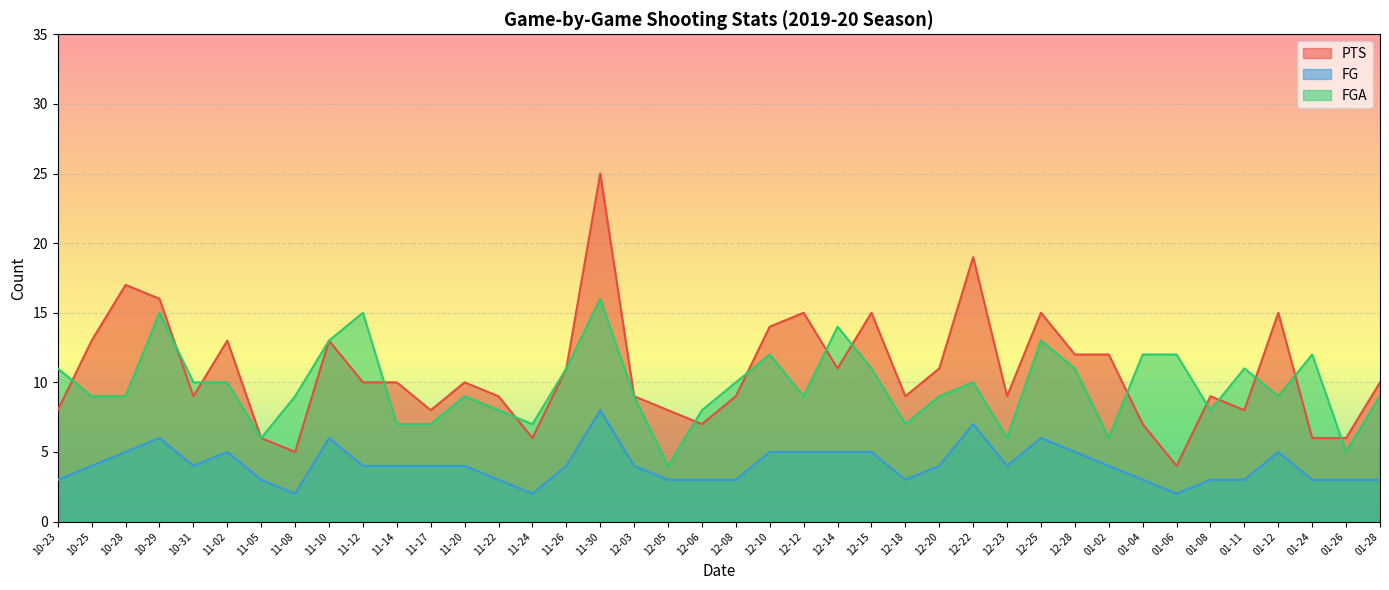

At 11-30, list the series in order from largest to smallest.

PTS, FGA, FG